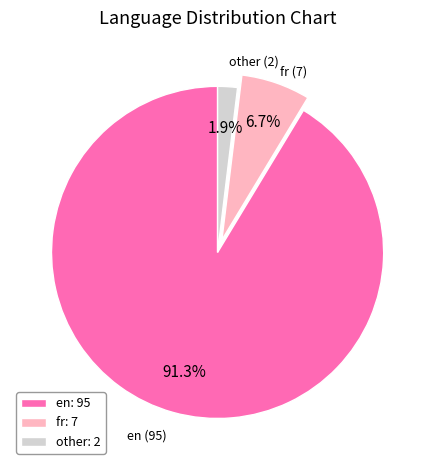

To the nearest percent, what is the average slice percentage?

33%